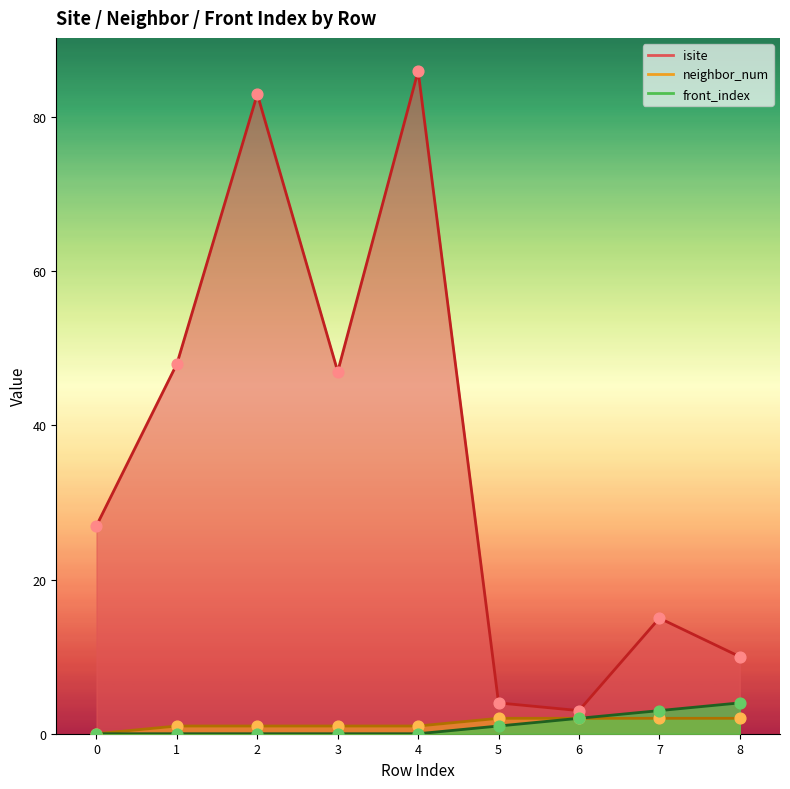

Which series has the largest Y range (max minus min)?

isite